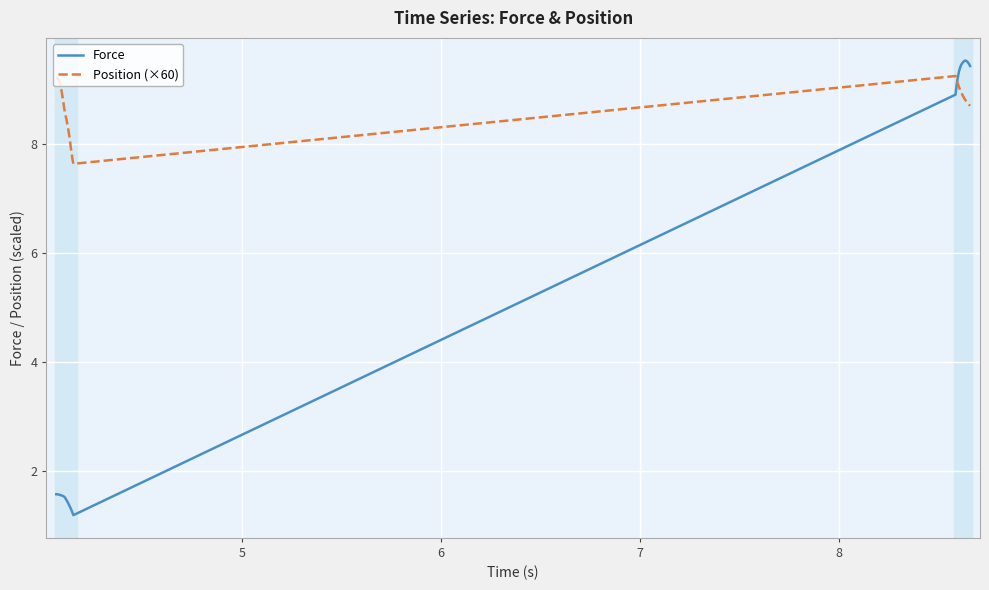

What is the difference between the maximum and minimum values in the Position (×60) series?

1.6